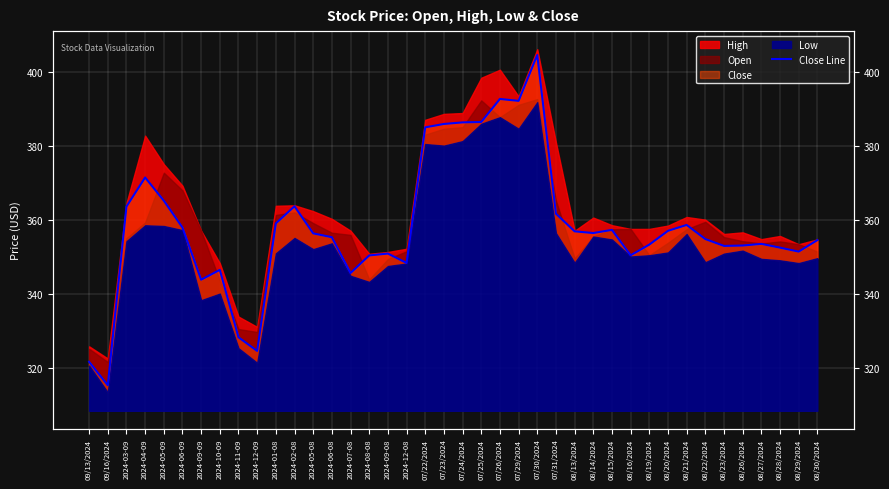

Rank the categories by value from highest to lowest.

07/30/2024, 07/26/2024, 07/29/2024, 07/25/2024, 07/24/2024, 07/23/2024, 07/22/2024, 2024-04-09, 2024-05-09, 2024-02-08, 2024-03-09, 07/31/2024, 2024-01-08, 08/21/2024, 2024-06-09, 08/15/2024, 08/20/2024, 08/13/2024, 08/14/2024, 2024-05-08, 2024-06-08, 08/22/2024, 08/30/2024, 08/27/2024, 08/19/2024, 08/26/2024, 08/23/2024, 08/28/2024, 08/29/2024, 2024-09-08, 08/16/2024, 2024-08-08, 2024-12-08, 2024-10-09, 2024-07-08, 2024-09-09, 2024-11-09, 2024-12-09, 09/13/2024, 09/16/2024